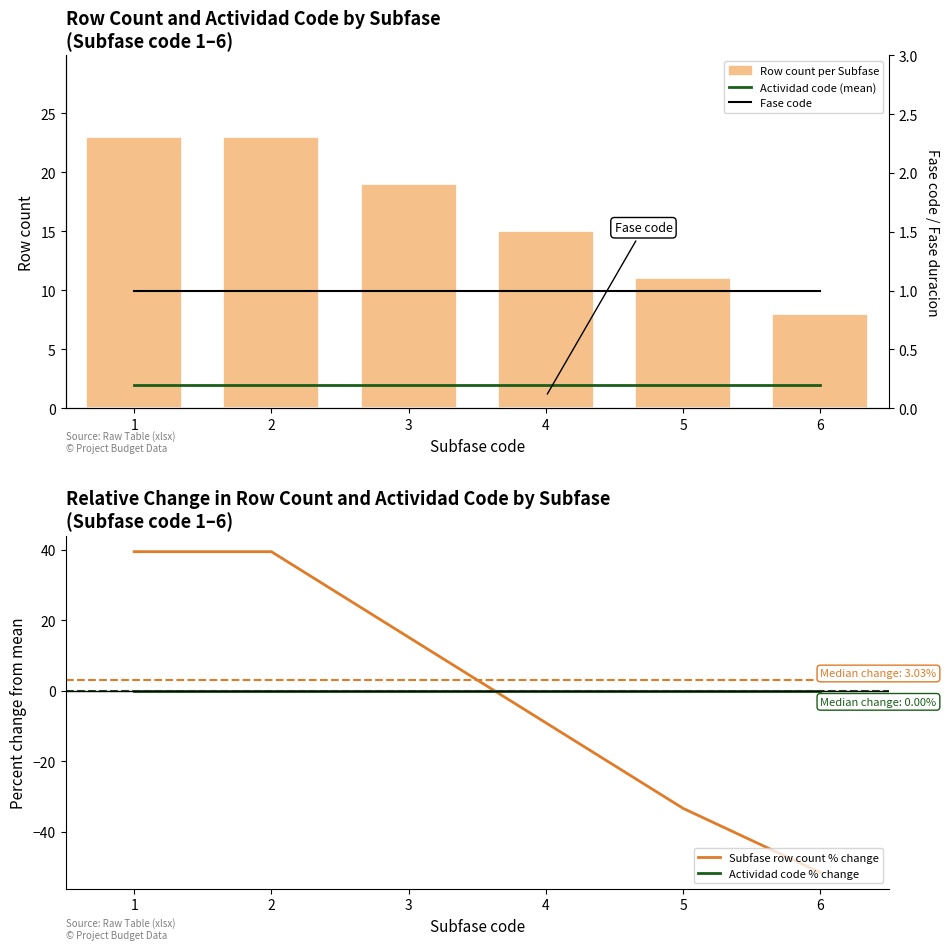

Is the value of Subfase row count % change at 2 greater than the value of Fase code at 4?

Yes